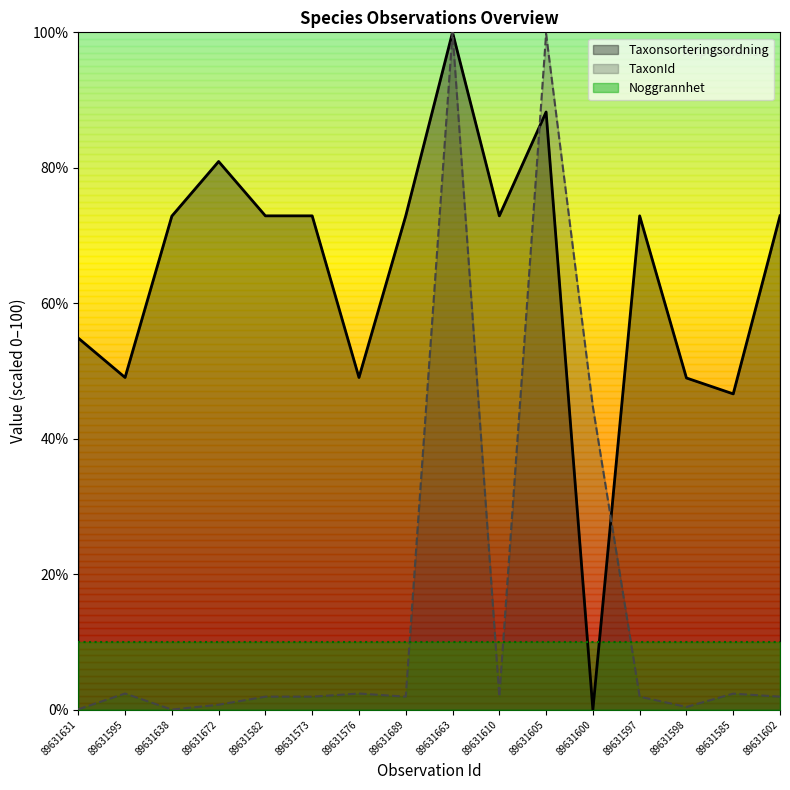

At which category does Taxonsorteringsordning reach its first local valley?

89631595